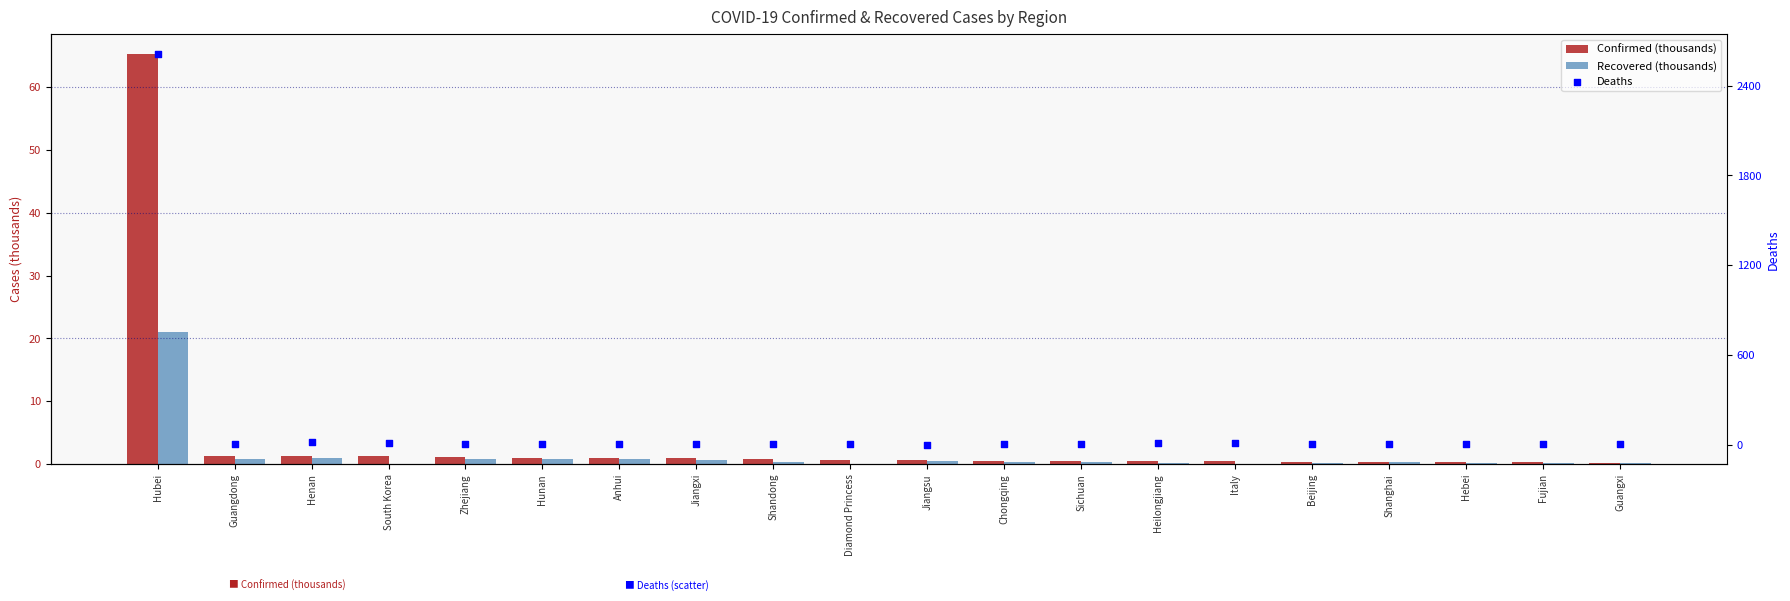

Which series contains the highest Y value?

Deaths